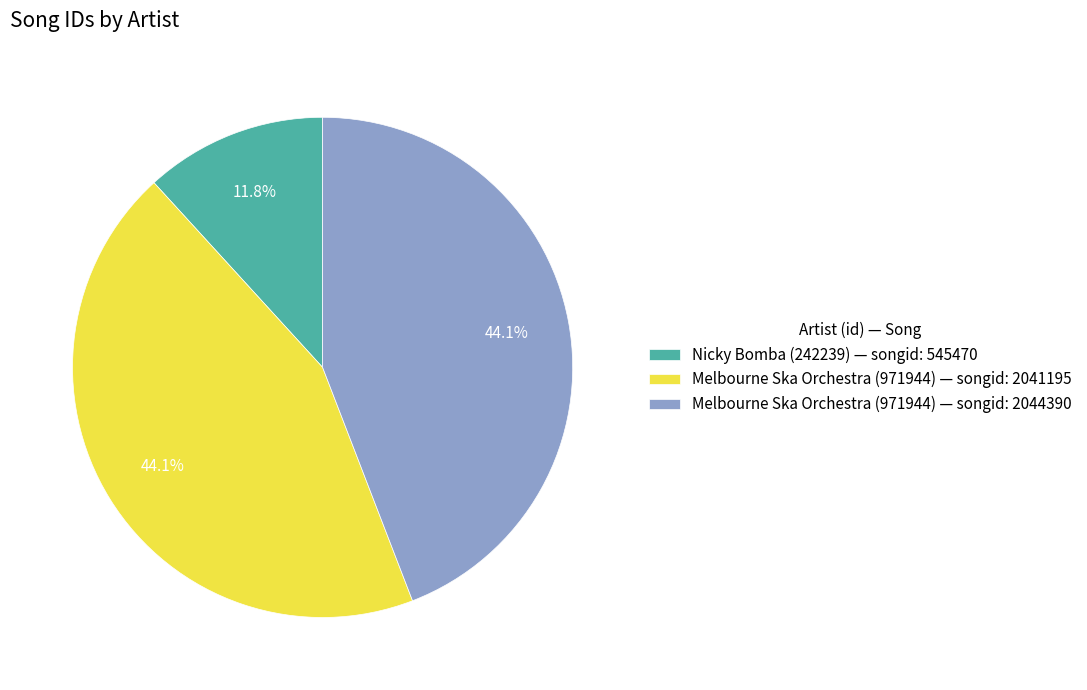

What is the smallest slice in the pie chart?

Nicky Bomba (242239) — songid: 545470